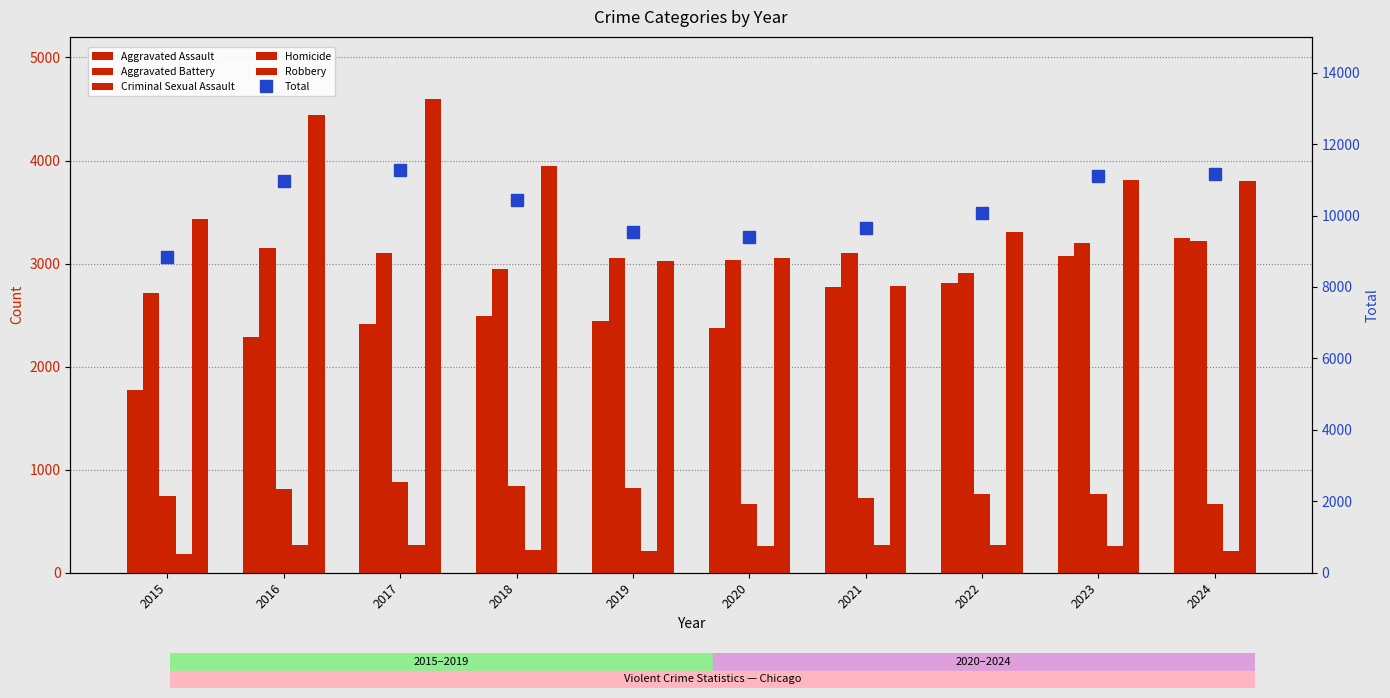

Reading right to left, what are all the values shown in this chart?

Aggravated Assault: 3252	3075	2815	2777	2376	2443	2487	2415	2285	1776
Aggravated Battery: 3224	3196	2908	3104	3036	3052	2949	3102	3147	2711
Criminal Sexual Assault: 667	767	766	724	665	818	842	884	808	742
Homicide: 211	257	270	273	264	209	216	267	273	177
Robbery: 3804	3810	3306	2786	3050	3022	3951	4602	4439	3434
Total: 11158	11105	10065	9664	9391	9544	10445	11270	10952	8840